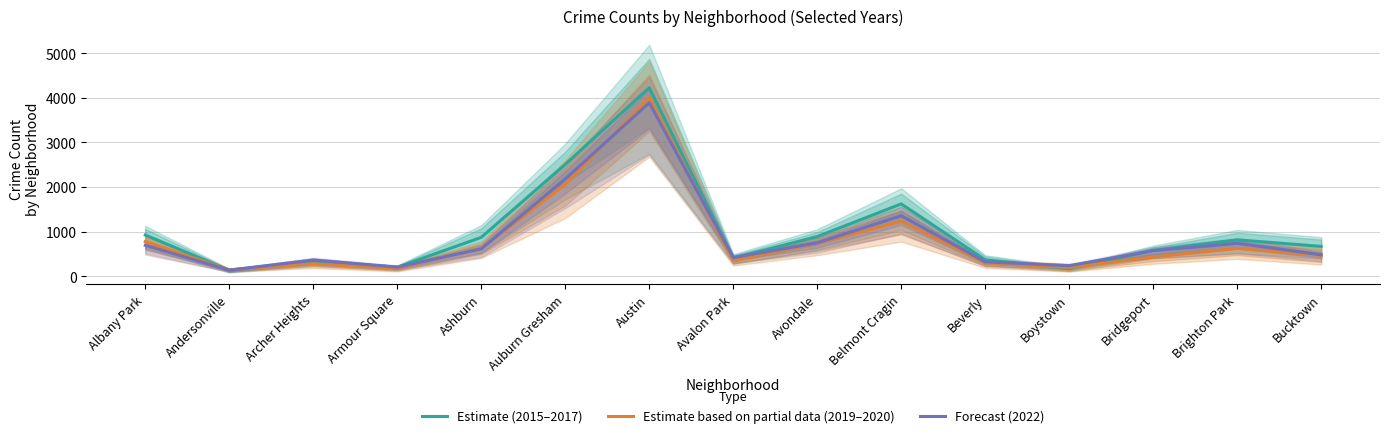

At which label is Forecast (2022) closest to 2011?

Auburn Gresham